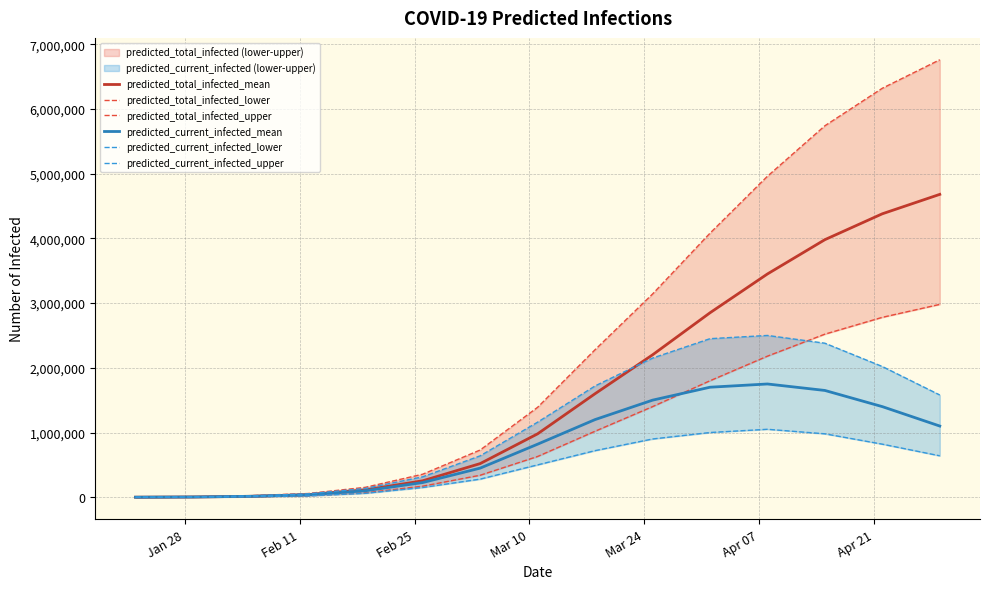

Does the chart display data point markers on the line(s)?

No